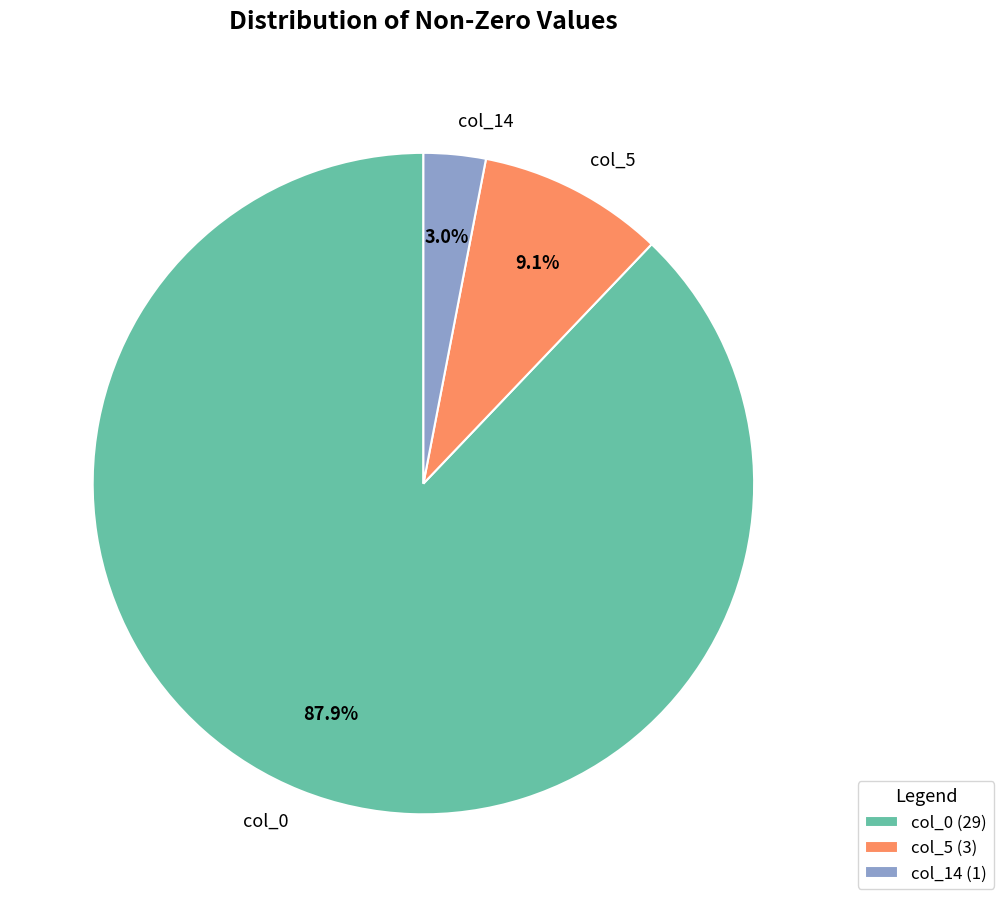

Count the number of slices in the pie.

3